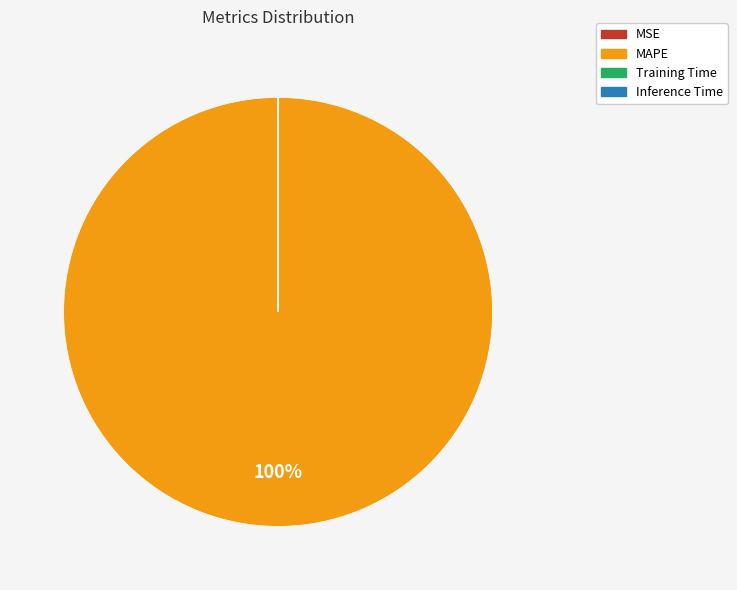

Is it true that MAPE is 100% of the pie?

True